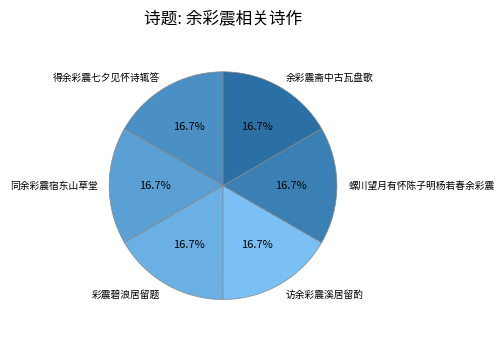

Approximately how many times larger is the value at 得余彩震七夕见怀诗辄答 compared to 余彩震斋中古瓦盘歌?

1.0